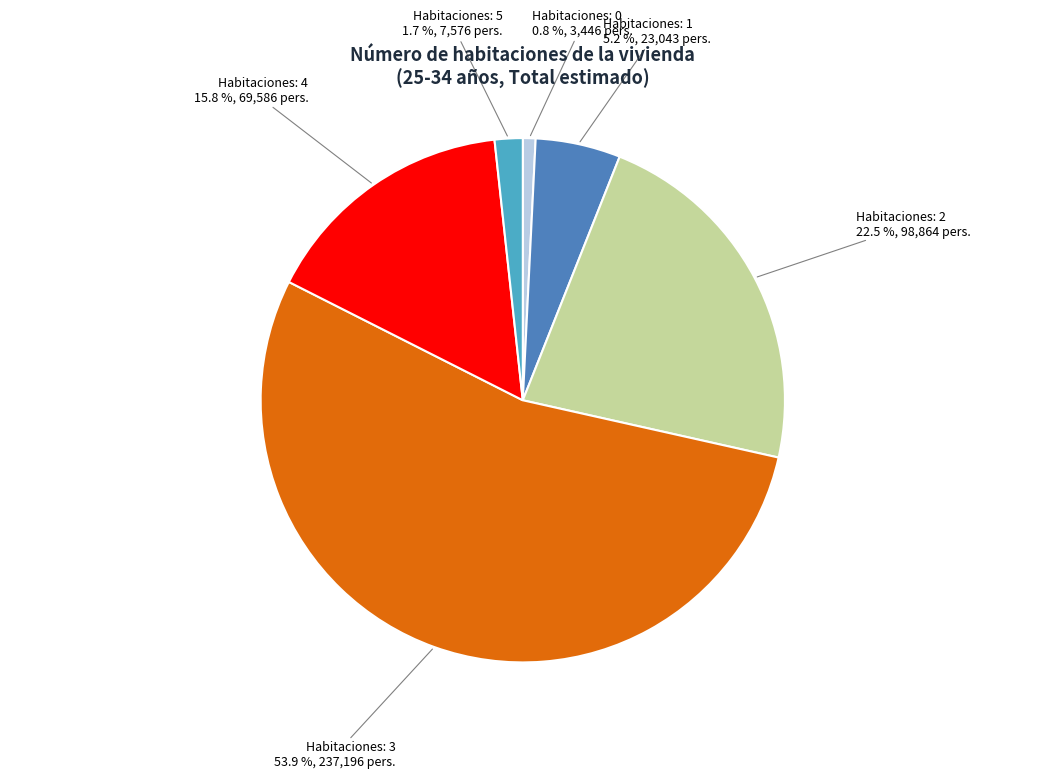

Is there a majority slice in this chart?

Yes